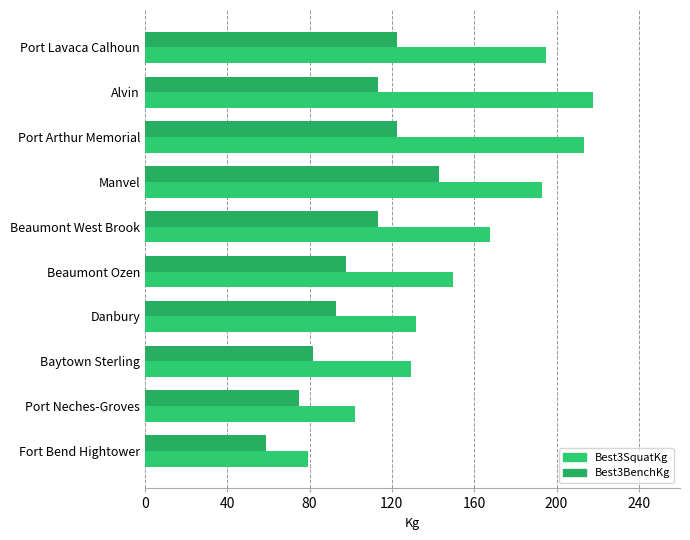

List the series in order of their overall mean, highest first.

Best3SquatKg, Best3BenchKg